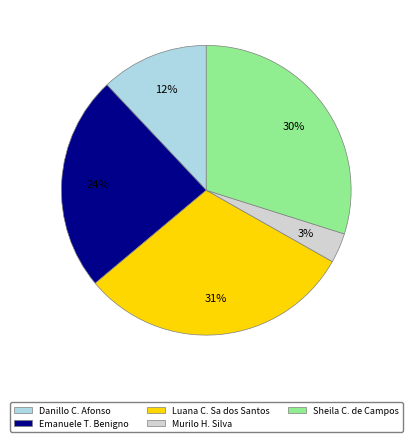

What percentage is the Luana C. Sa dos Santos slice, to the nearest percent?

31%